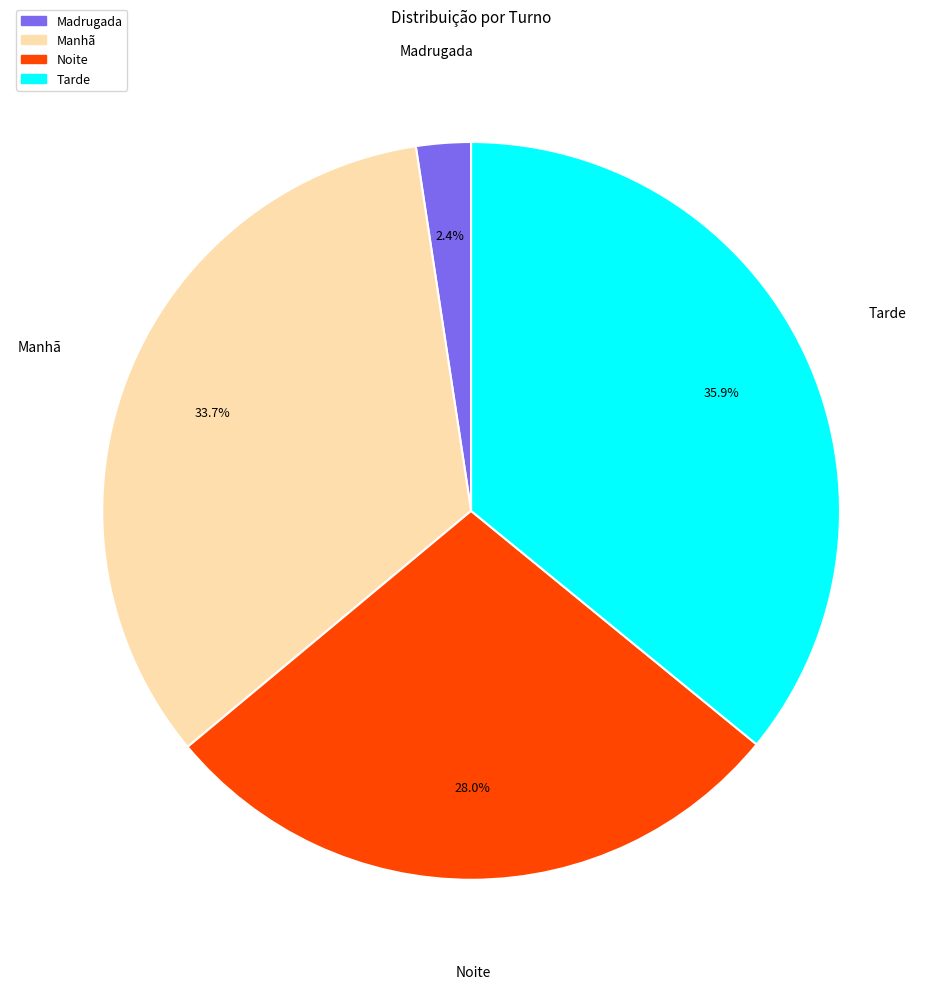

Is there any slice that represents more than half of the pie?

No